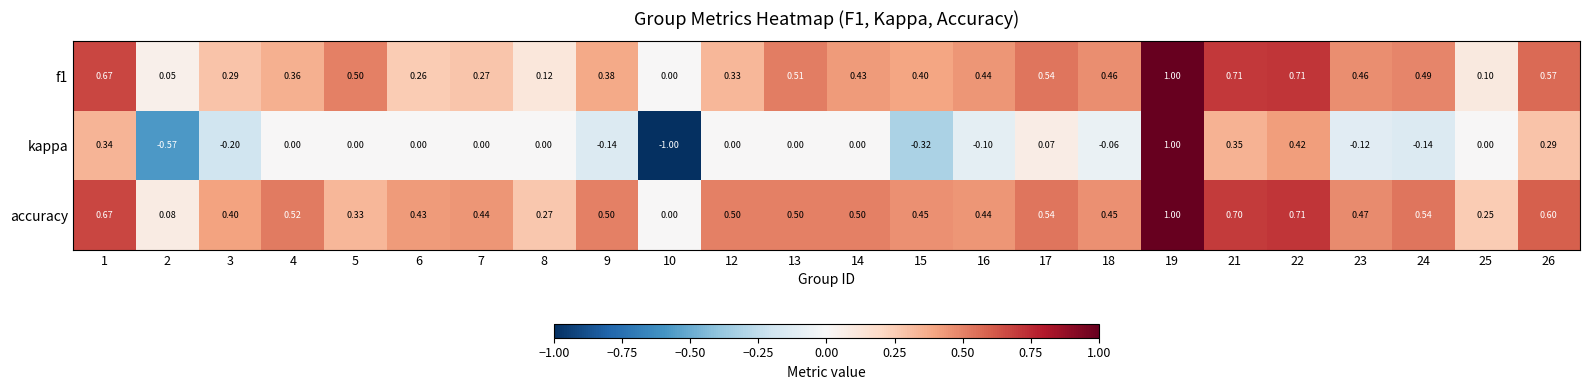

Rank the series at 7 from highest to lowest value.

accuracy, f1, kappa